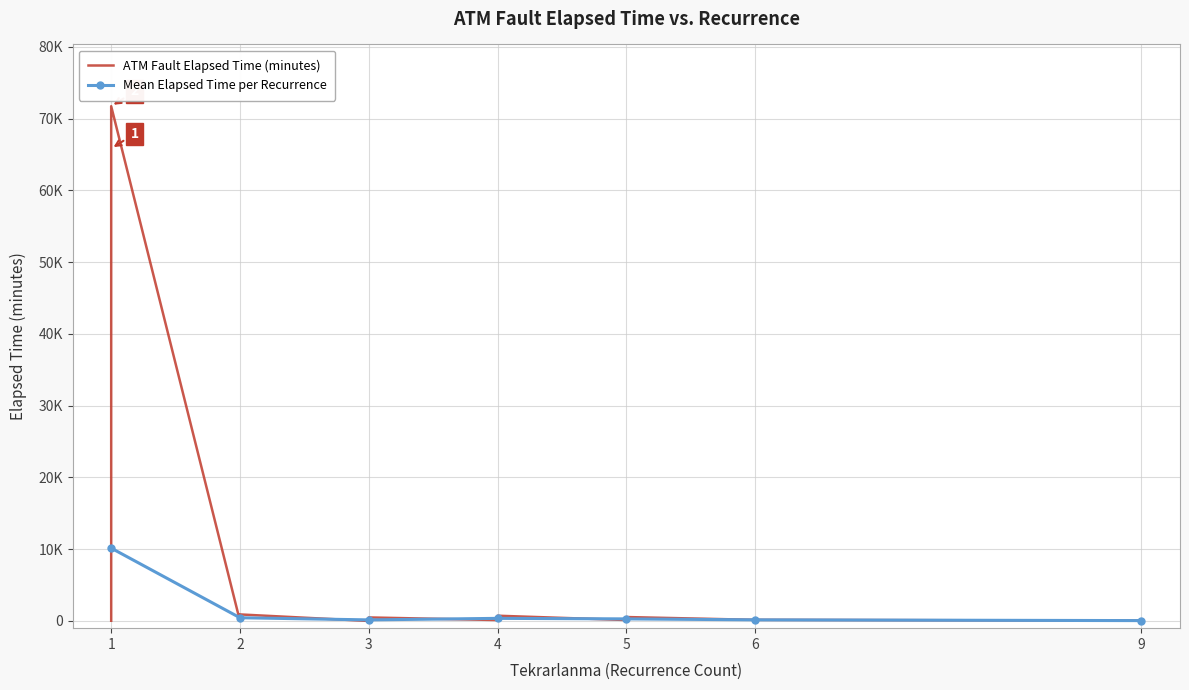

The chart shows a value of 64 at 24. True or false?

False